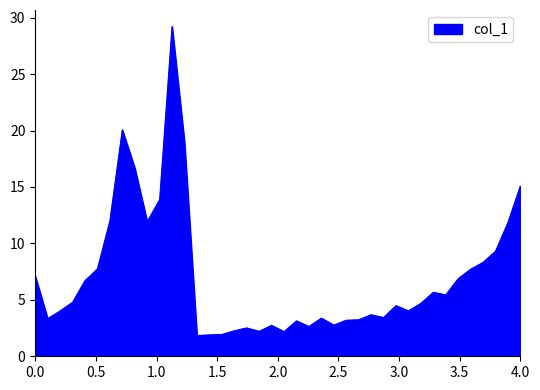

What is the maximum value shown in the chart?

29.2